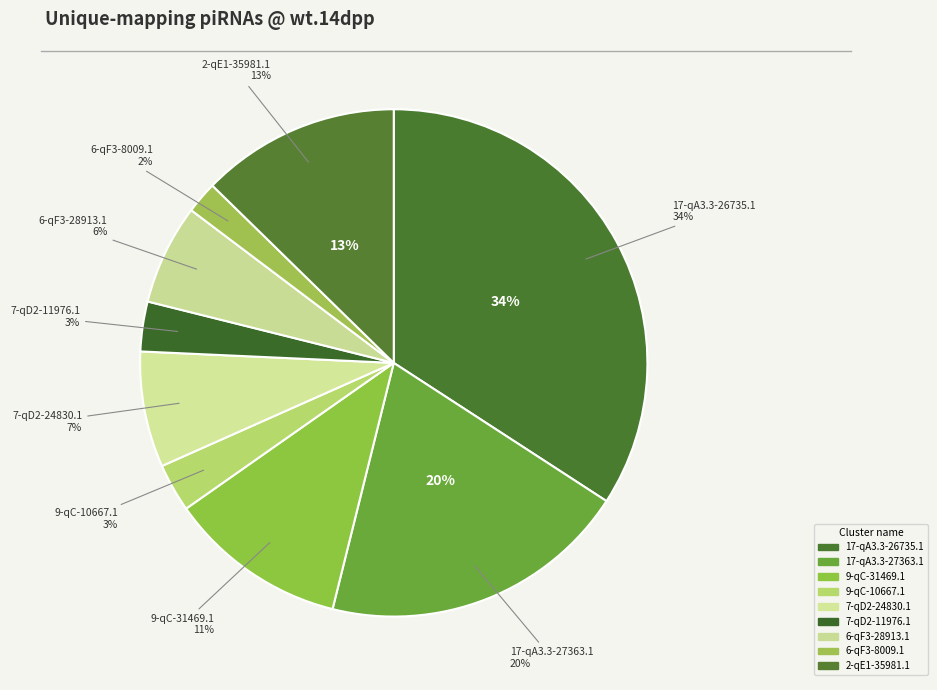

What portion of the pie excludes 6-qF3-28913.1?

93.6%